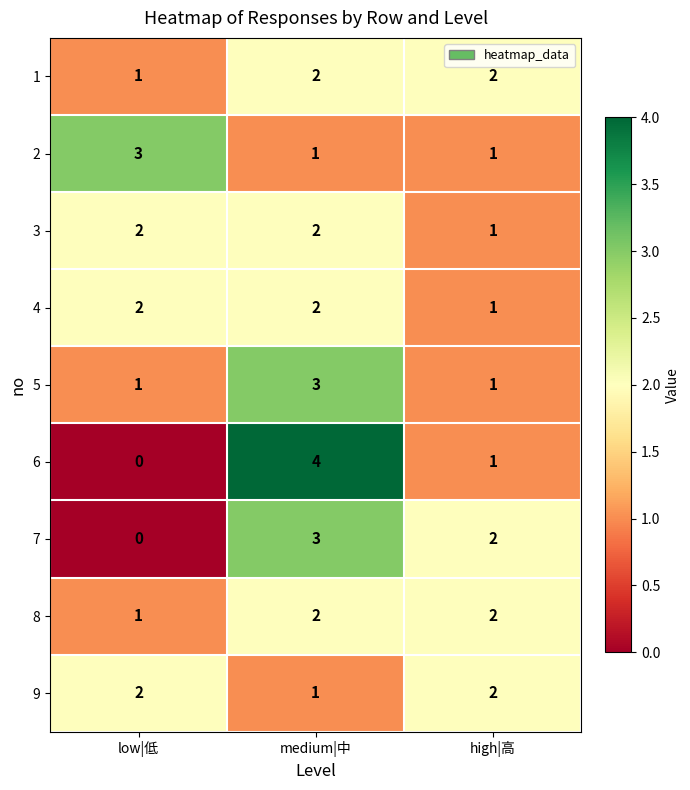

At which category is the sum across all series the highest?

medium|中